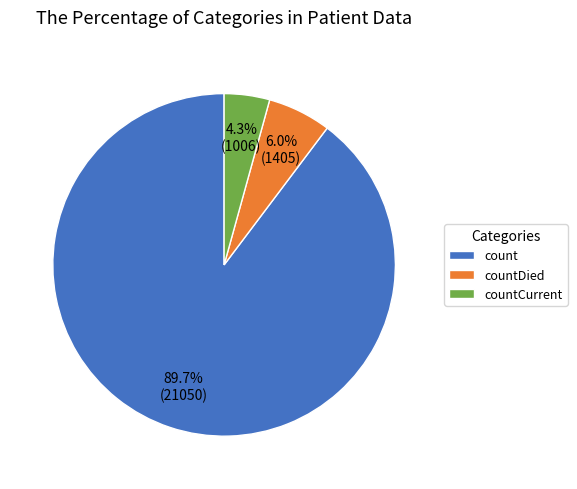

To the nearest percent, what is the average slice percentage?

33%